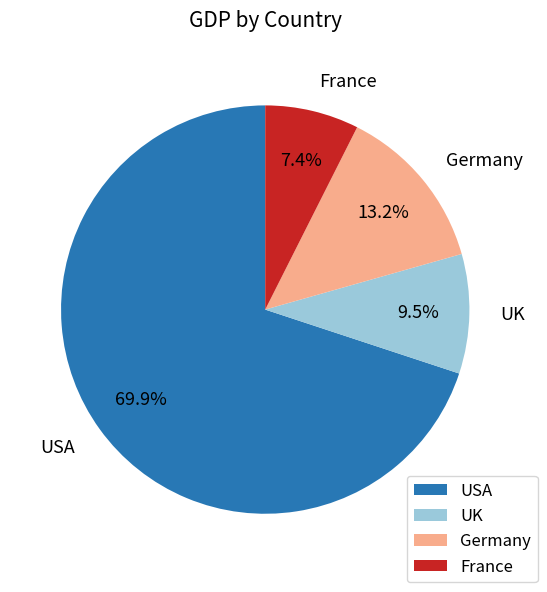

Approximately how many times larger is the value at France compared to UK?

0.8